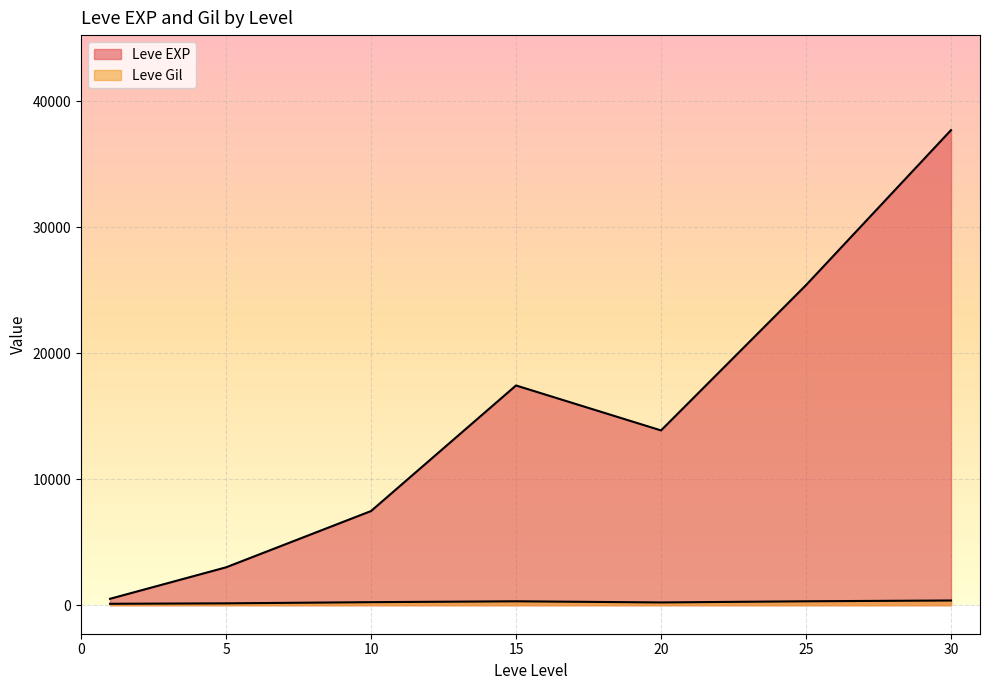

What is the smallest value displayed?

1